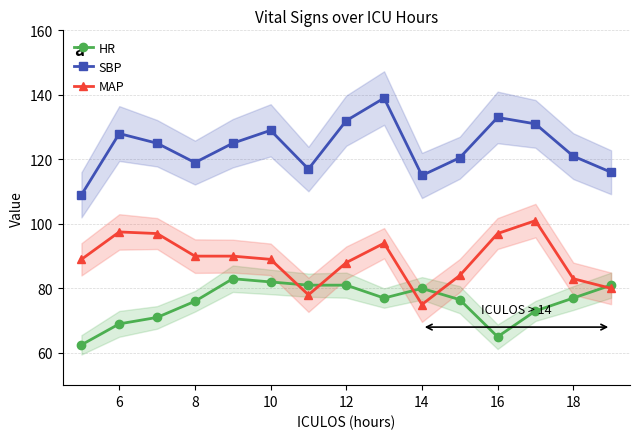

How many distinct data groups are displayed?

3